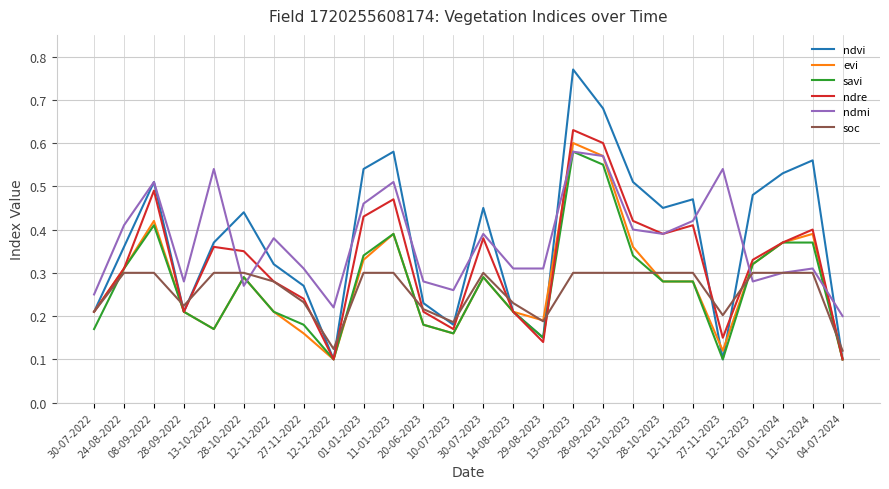

What is the sum of all ndvi values?

9.8